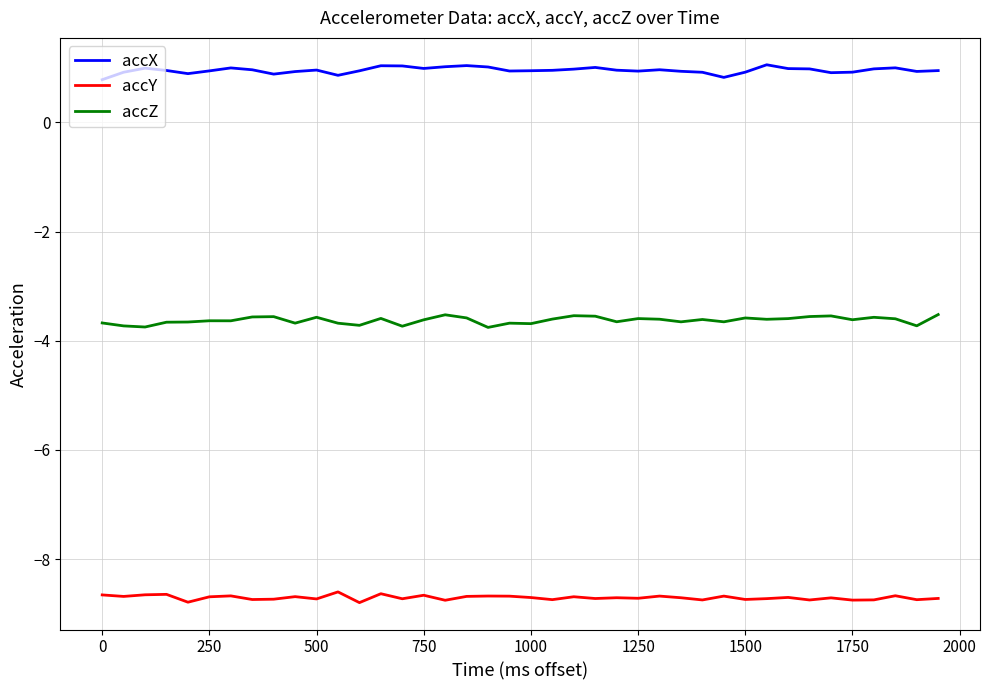

True or false: accZ and accX intersect in this chart.

False